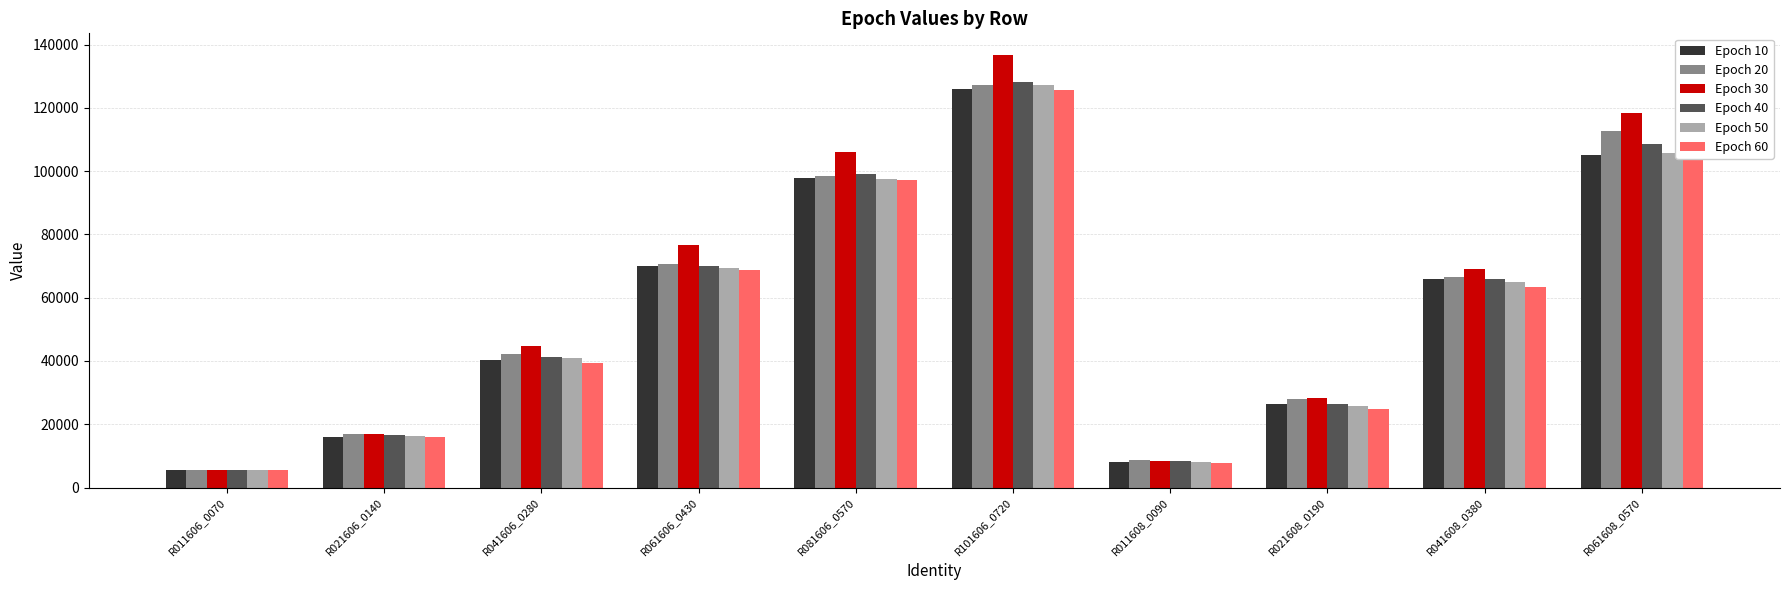

Between R101606_0720 and R041608_0380, which series saw the biggest shift?

Epoch 30